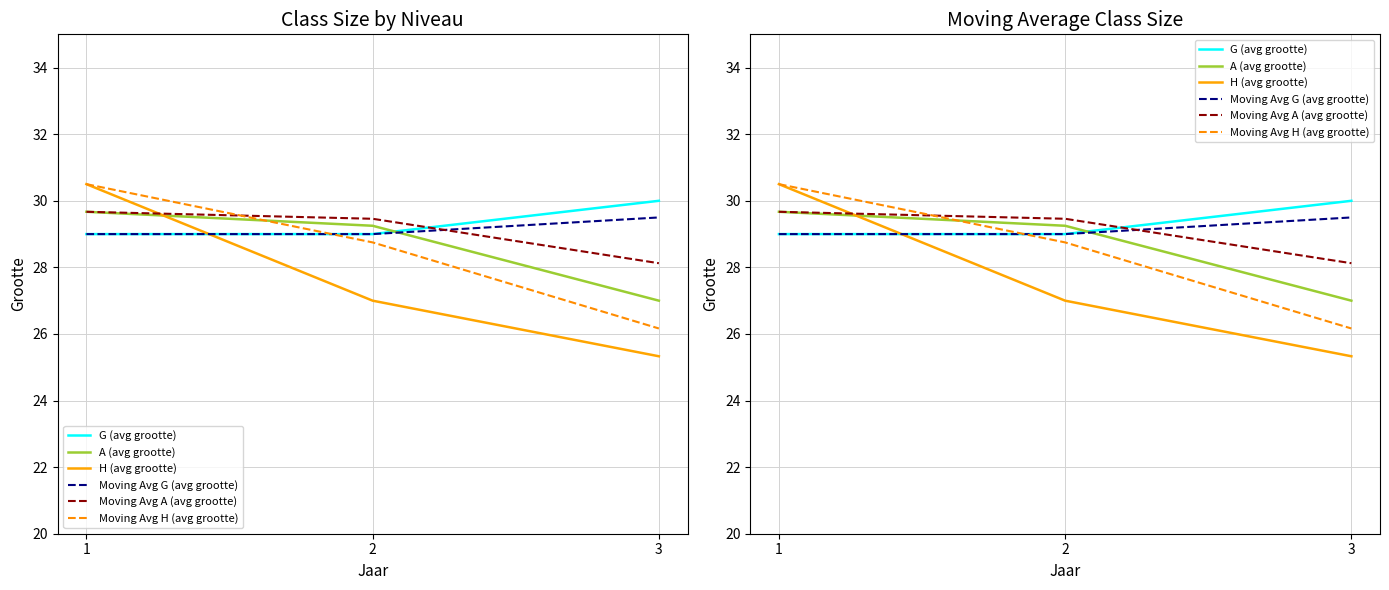

What is the difference between the A (avg grootte) values at 1 and 3?

2.7